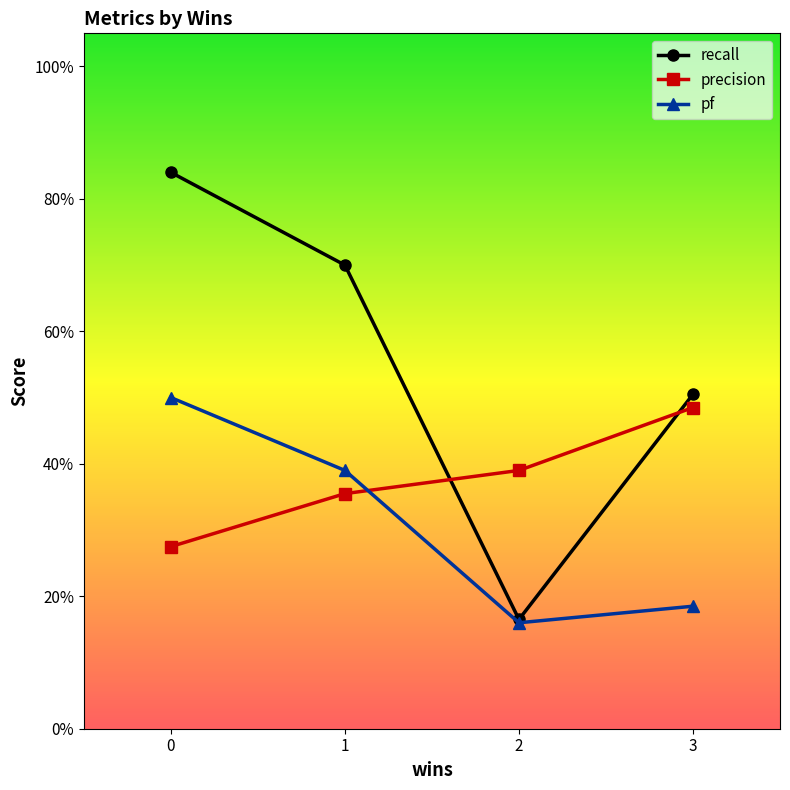

Is this an area chart (filled region under the line)?

No